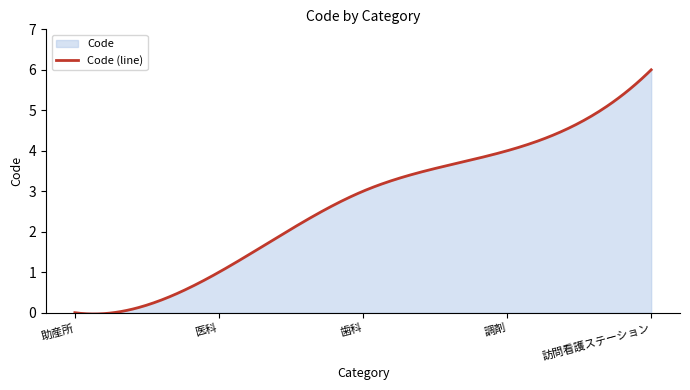

Where is the data nearest to the value 3?

歯科